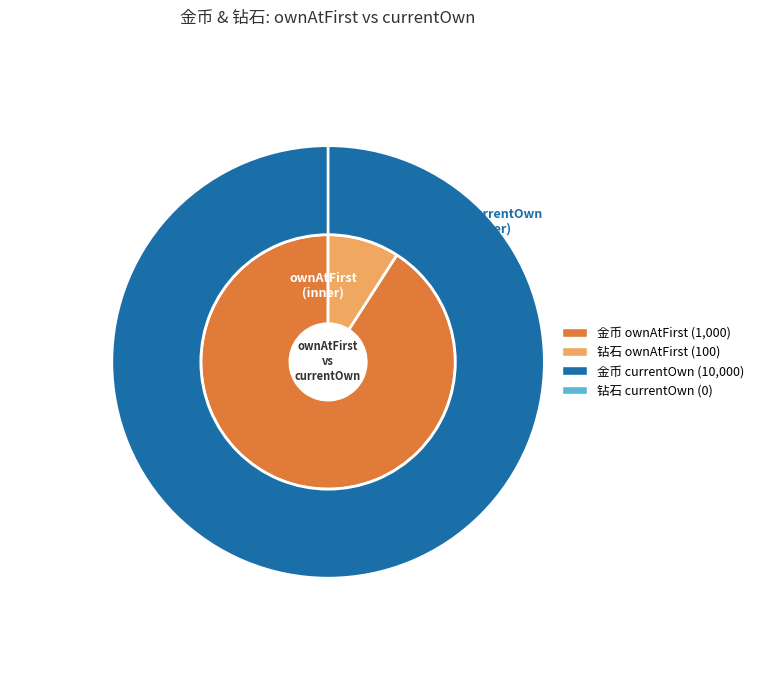

To the nearest percent, what portion does 金币 represent?

91%